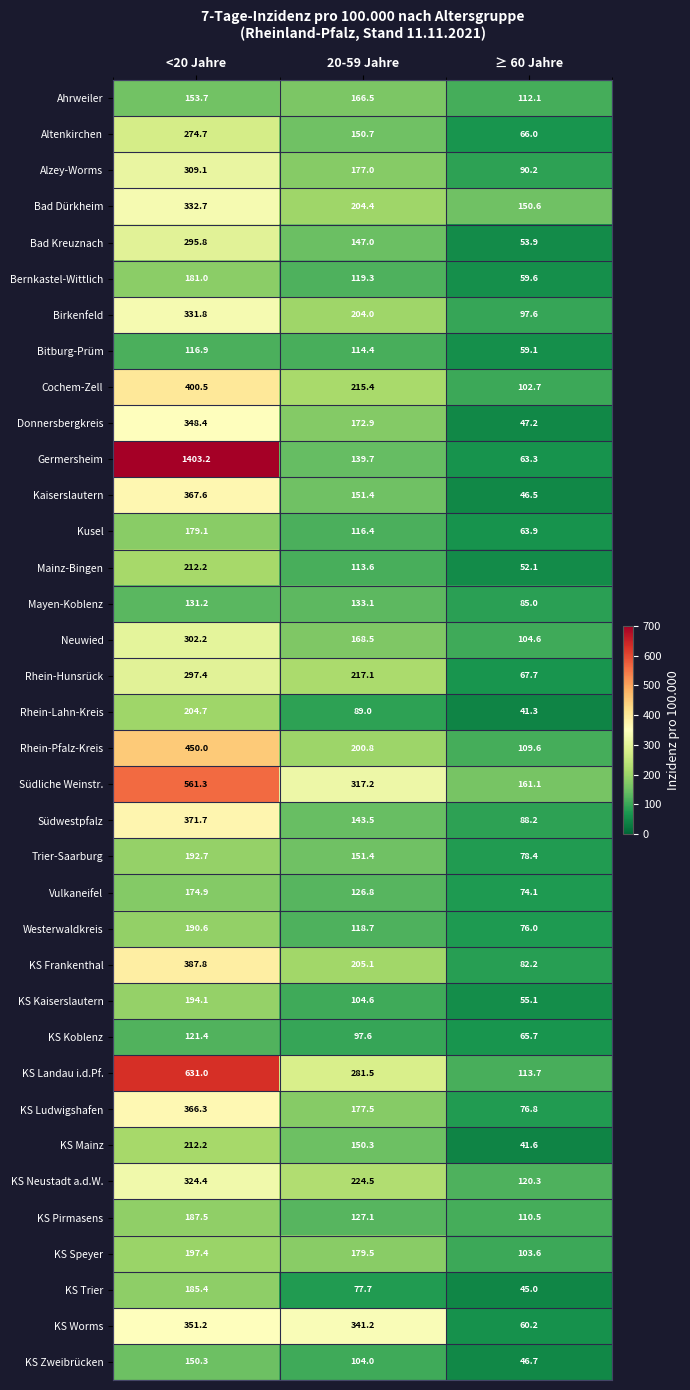

How many categories are shown in the chart?

3